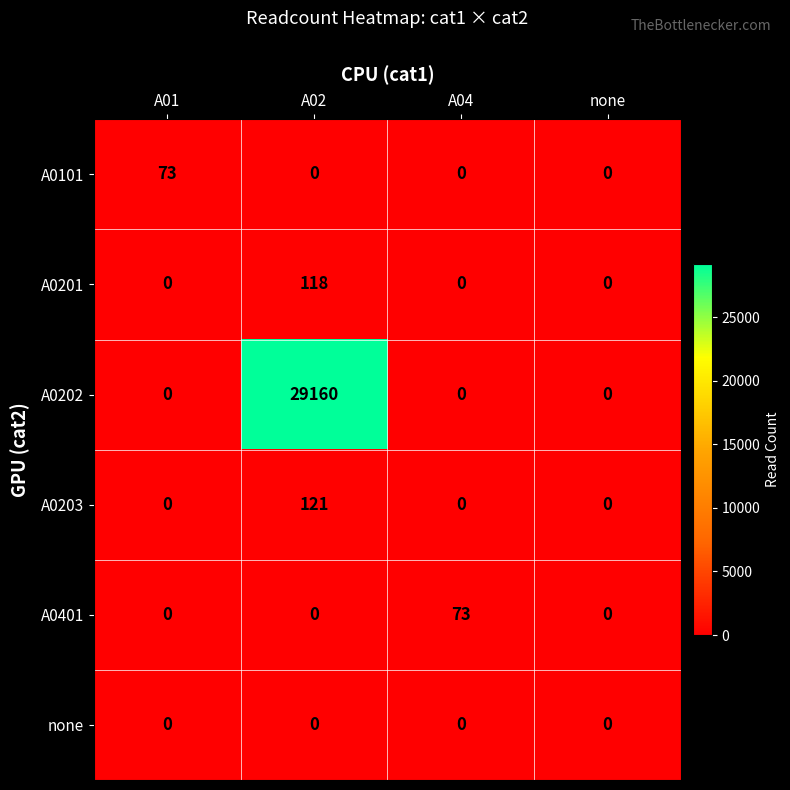

Is it true that A0401 equals 26 at none?

False